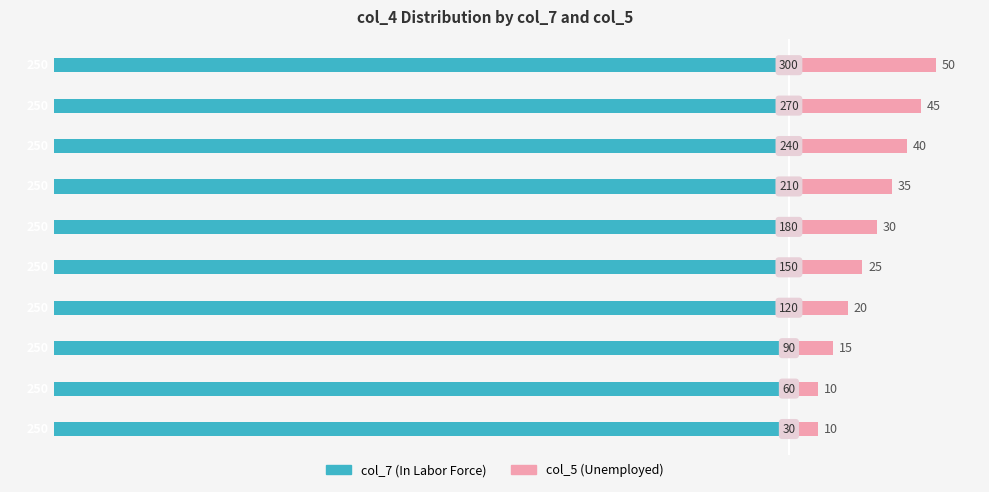

Where does the col_5 (Unemployed) series first go above 30?

6